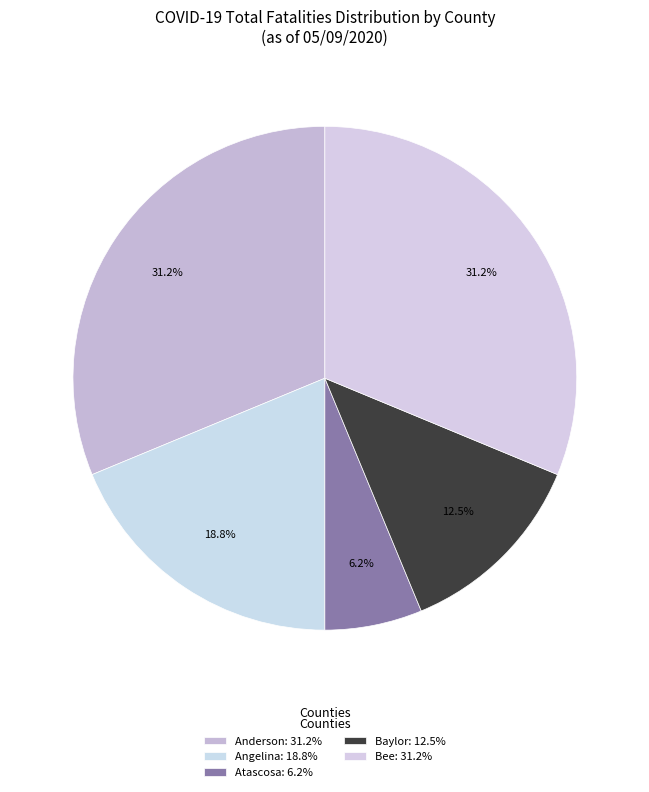

What is the largest slice in the pie chart?

Anderson